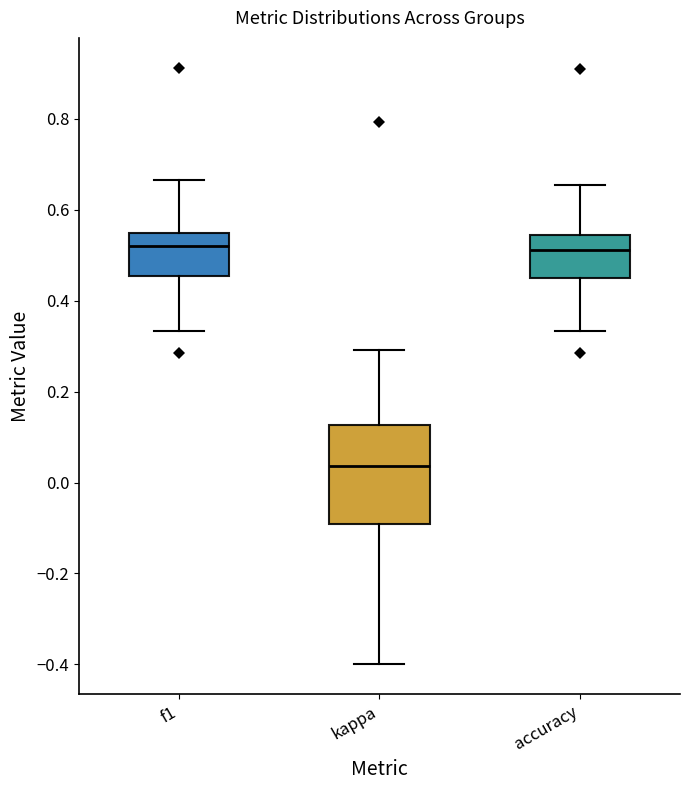

Reading left to right, transcribe this box plot: for each box, give where its median line is, the range the box spans, and where its two whiskers end, as read against the y-axis. The values are not printed on the chart, so give them approximately, as read against the axis.

f1: median 0.52, box 0.46 to 0.54, whiskers 0.34 to 0.66
kappa: median 0.04, box -0.10 to 0.12, whiskers -0.40 to 0.30
accuracy: median 0.52, box 0.46 to 0.54, whiskers 0.34 to 0.66